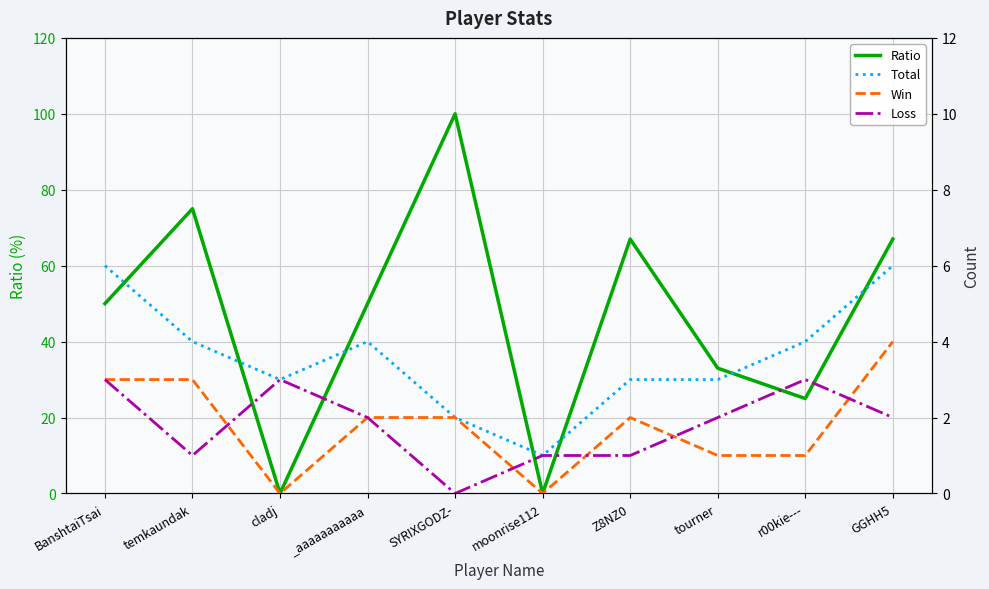

How many lines are shown in the chart?

4